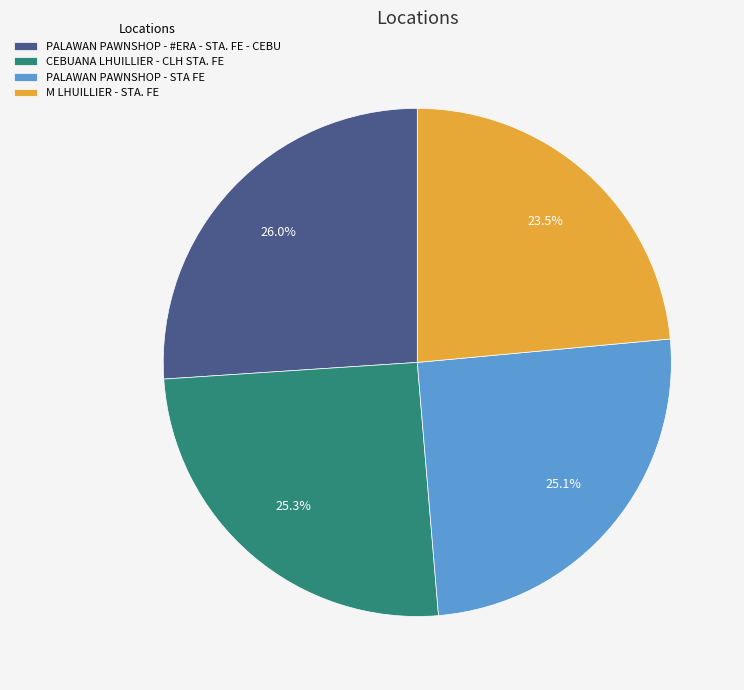

Does CEBUANA LHUILLIER - CLH STA. FE account for over 50% of the chart?

No